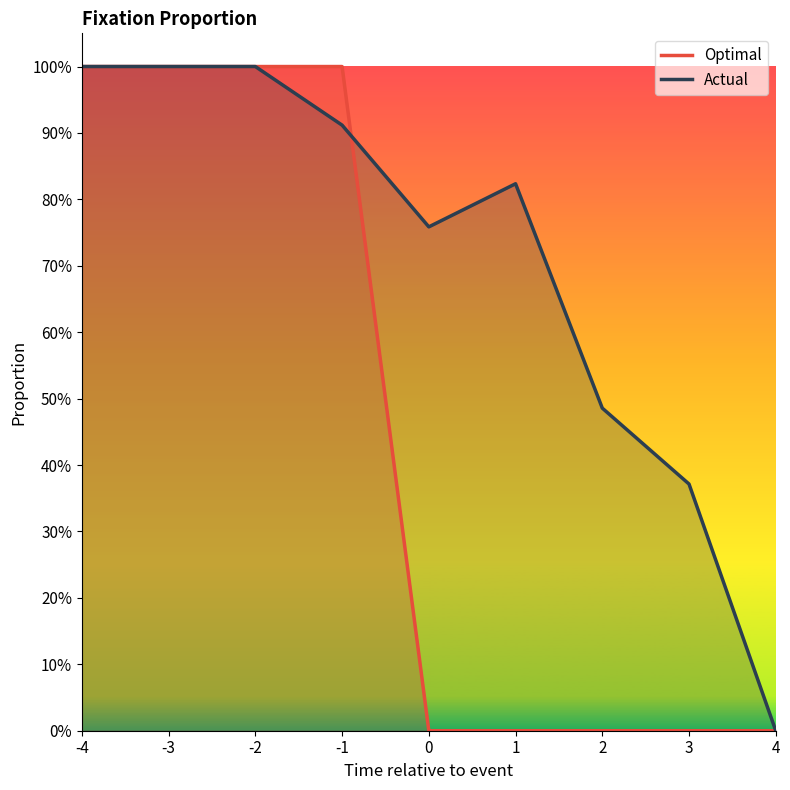

Reading left to right, transcribe all the data shown in this chart.

Optimal: -4=1.0	-3=1.0	-2=1.0	-1=1.0	0=0.0	1=0.0	2=0.0	3=0.0	4=0.0
Actual: -4=1.0	-3=1.0	-2=1.0	-1=0.9	0=0.8	1=0.8	2=0.5	3=0.4	4=0.0